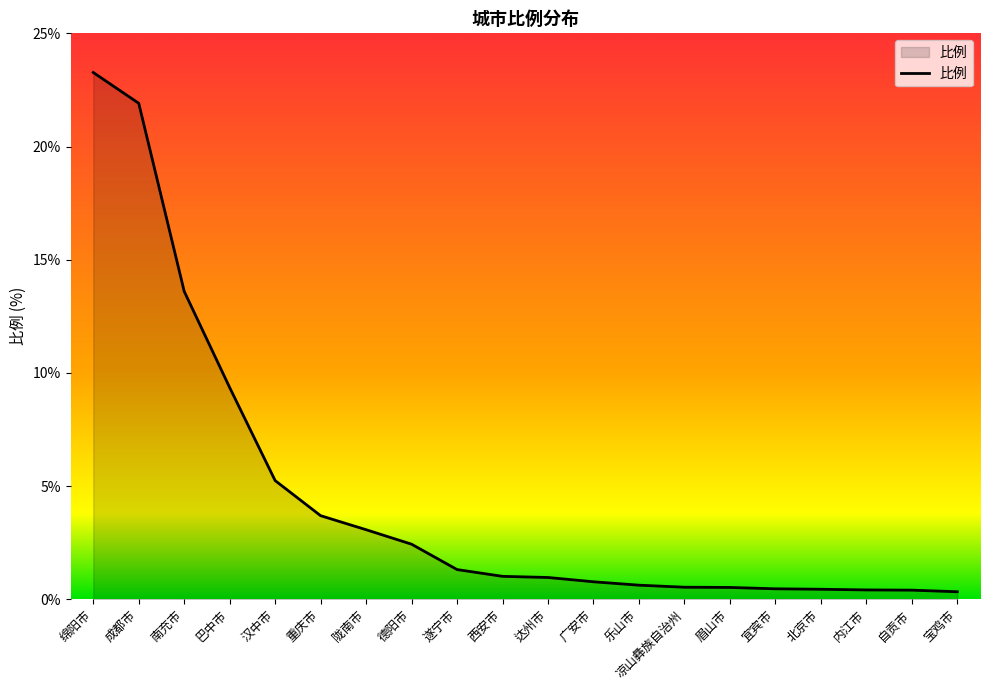

What is the sum of the values at 广安市 and 绵阳市?

24.0